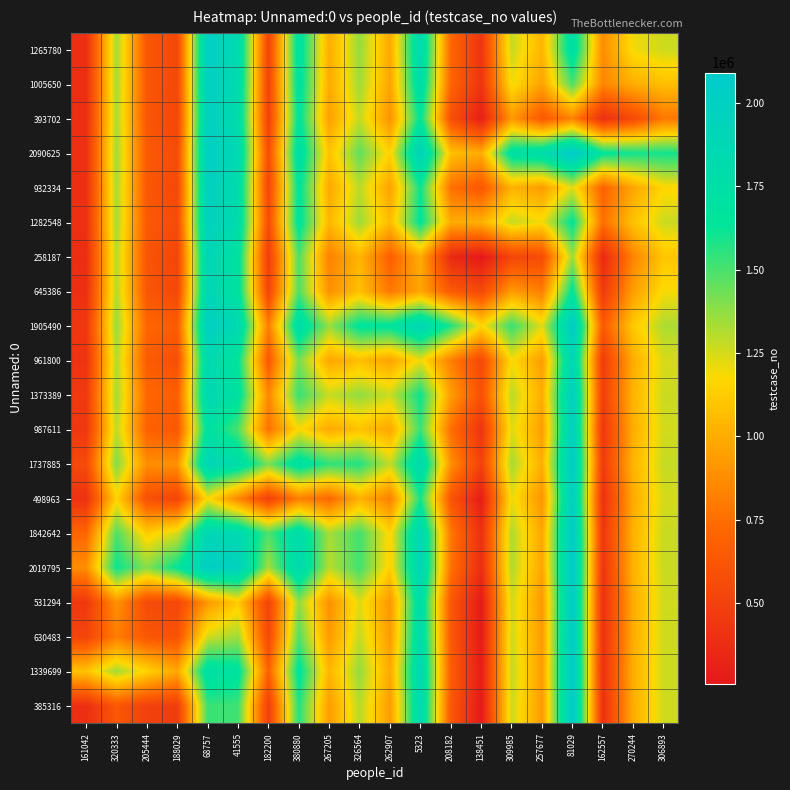

At how many categories does at least one series exceed 984647?

20